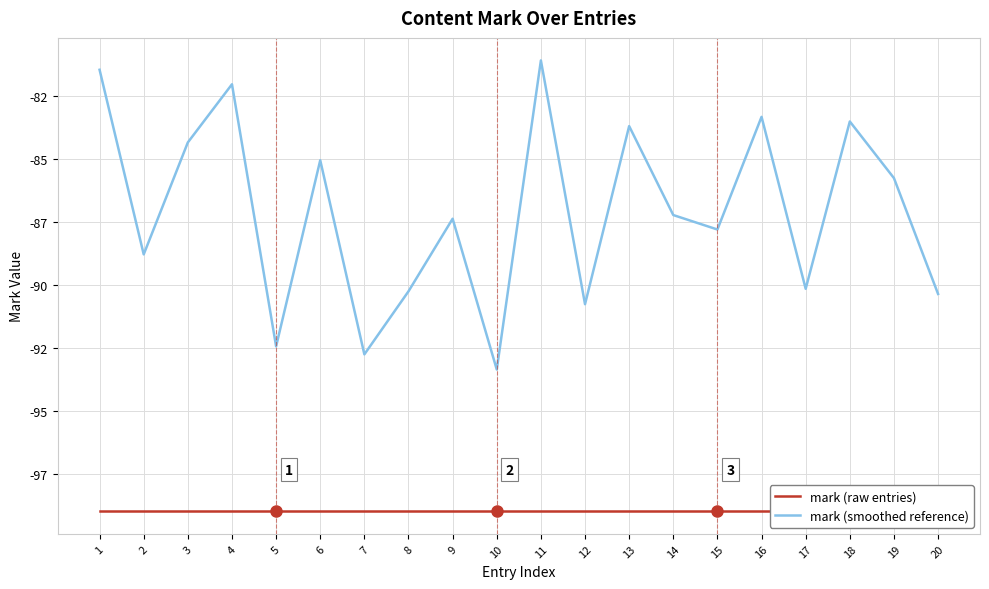

What is the sum of the mark (smoothed reference) values at 7 and 8?

-183.0